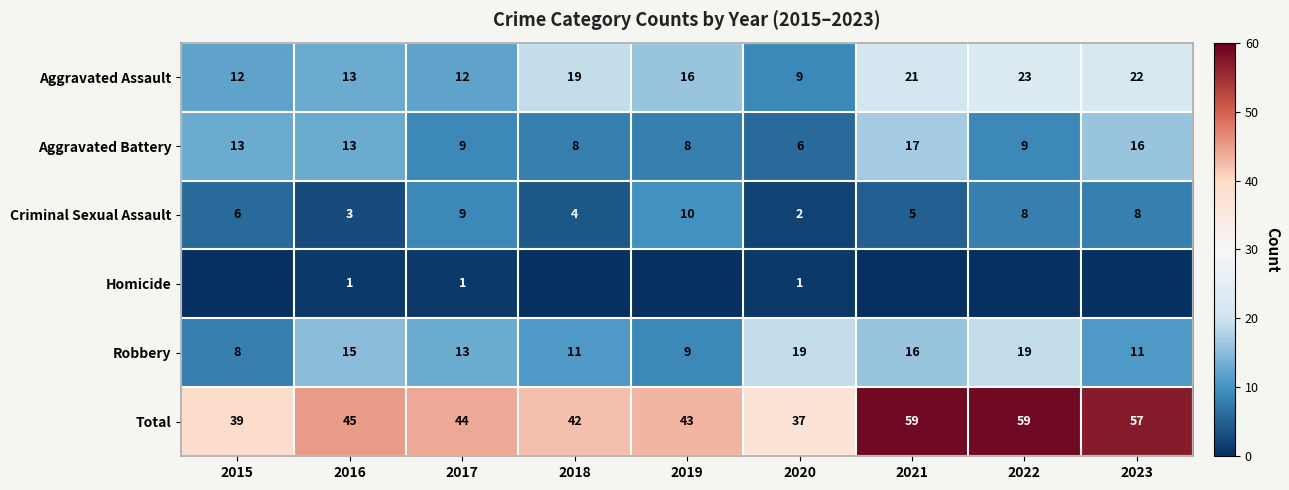

The value of Criminal Sexual Assault at 2016 is 3. True or false?

True